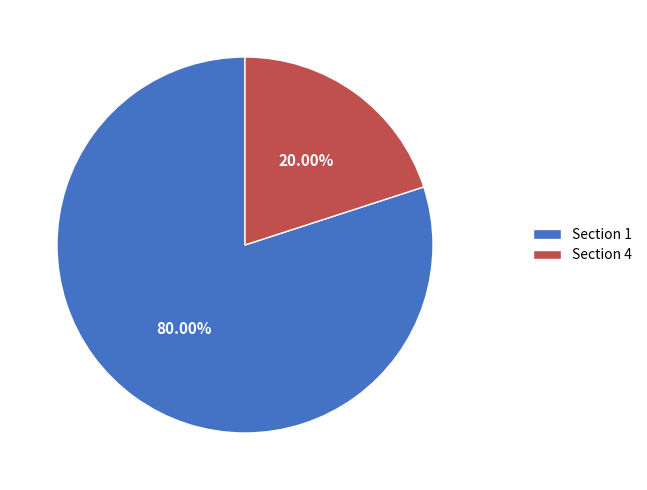

Is there a majority slice in this chart?

Yes